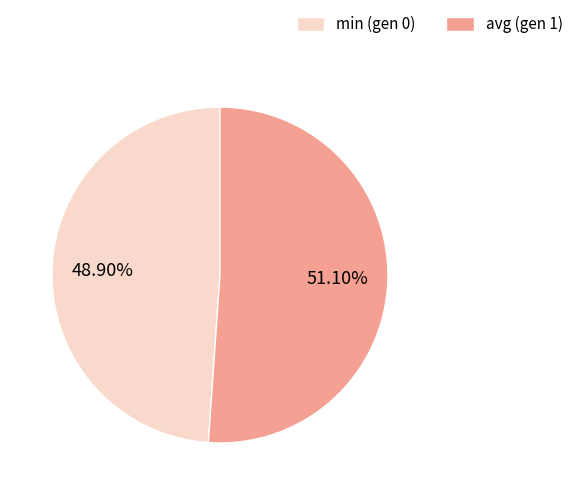

What portion of the pie excludes avg (gen 1)?

48.9%